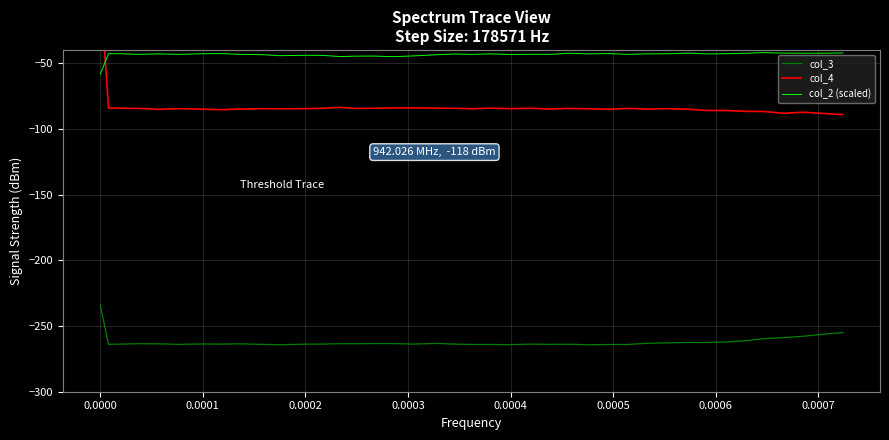

True or false: col_3 and col_2 (scaled) cross at least once.

False